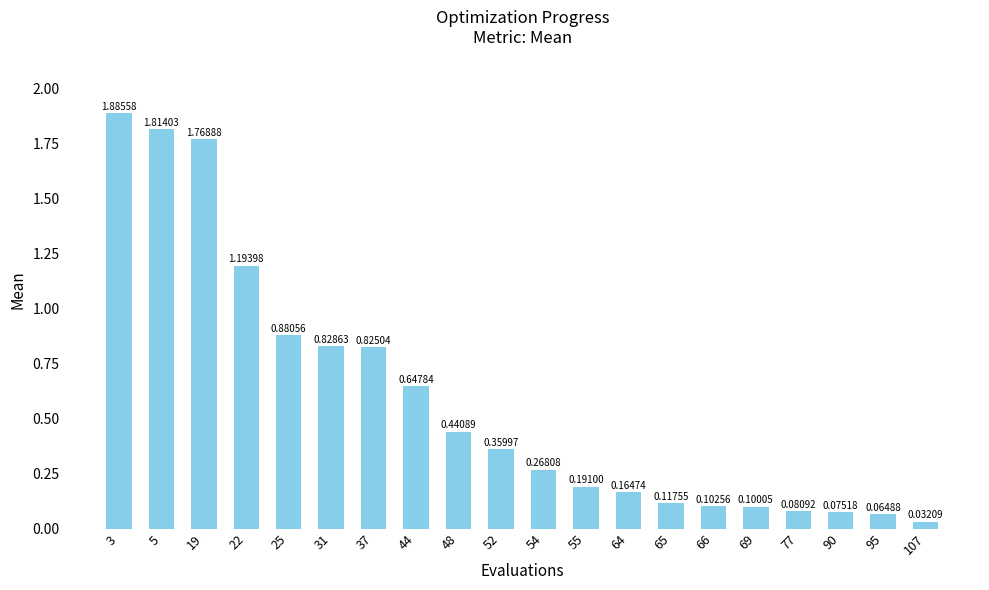

What is the sum of the values at 52 and 69?

0.5